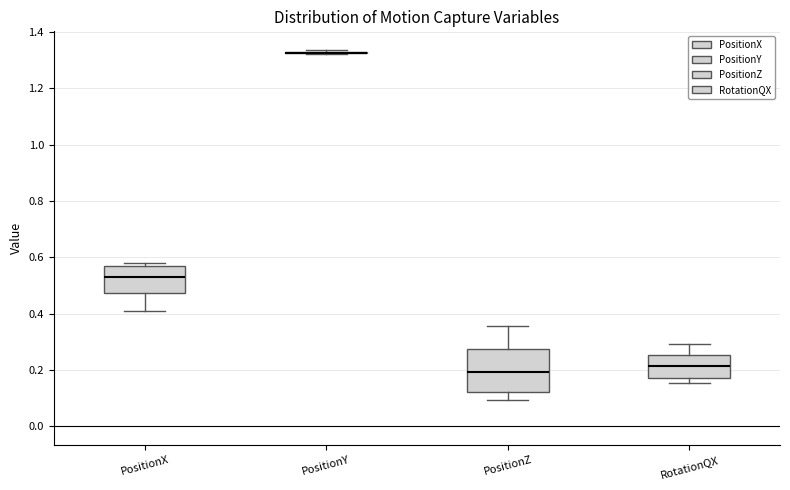

Reading left to right, read every box against the y-axis: the position of its median line, the range the box covers, and the ends of its whiskers. The values are not printed on the chart, so give them approximately, as read against the axis.

PositionX: median 0.54, box 0.48 to 0.56, whiskers 0.40 to 0.58
PositionY: box collapsed to a line at 1.32, whiskers 1.32 to 1.34
PositionZ: median 0.20, box 0.12 to 0.28, whiskers 0.10 to 0.36
RotationQX: median 0.22, box 0.18 to 0.26, whiskers 0.16 to 0.30